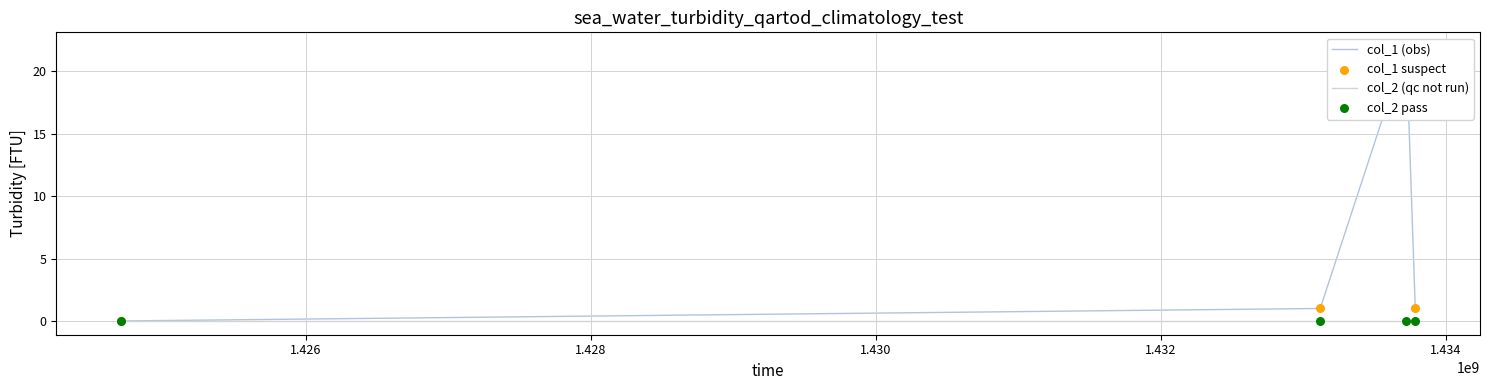

Which series contains the lowest Y value?

col_1 (obs)